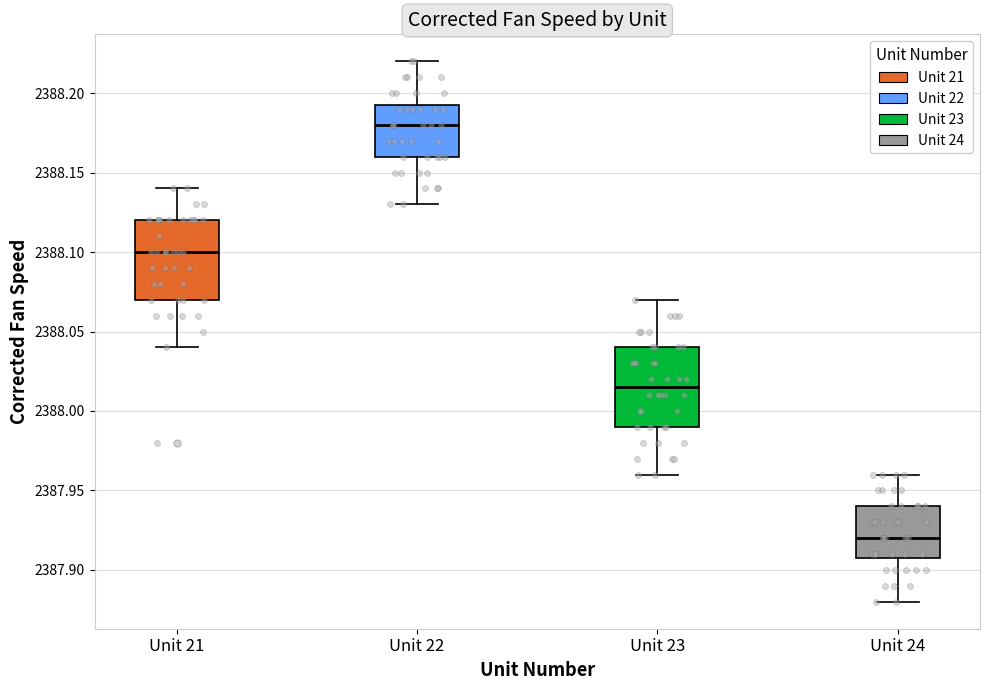

Which box's median line is the highest?

Unit 22